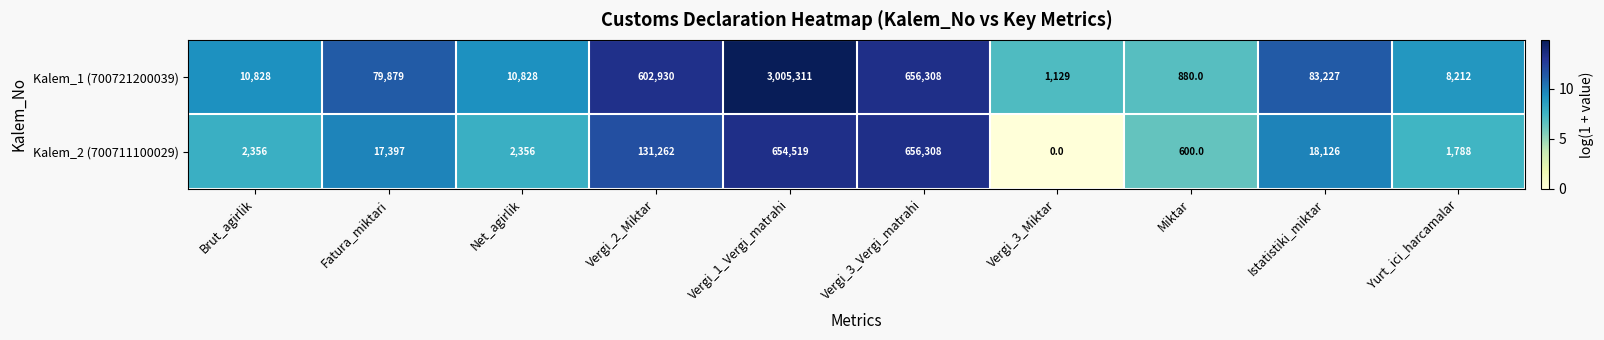

Which series has the widest spread of values?

Kalem_1 (700721200039)